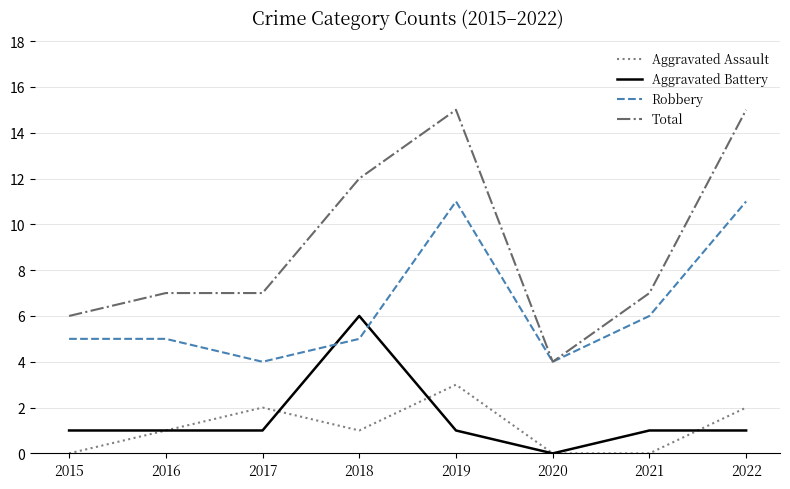

Reading left to right, transcribe all the data shown in this chart.

Aggravated Assault: 2015=0	2016=1	2017=2	2018=1	2019=3	2020=0	2021=0	2022=2
Aggravated Battery: 2015=1	2016=1	2017=1	2018=6	2019=1	2020=0	2021=1	2022=1
Robbery: 2015=5	2016=5	2017=4	2018=5	2019=11	2020=4	2021=6	2022=11
Total: 2015=6	2016=7	2017=7	2018=12	2019=15	2020=4	2021=7	2022=15